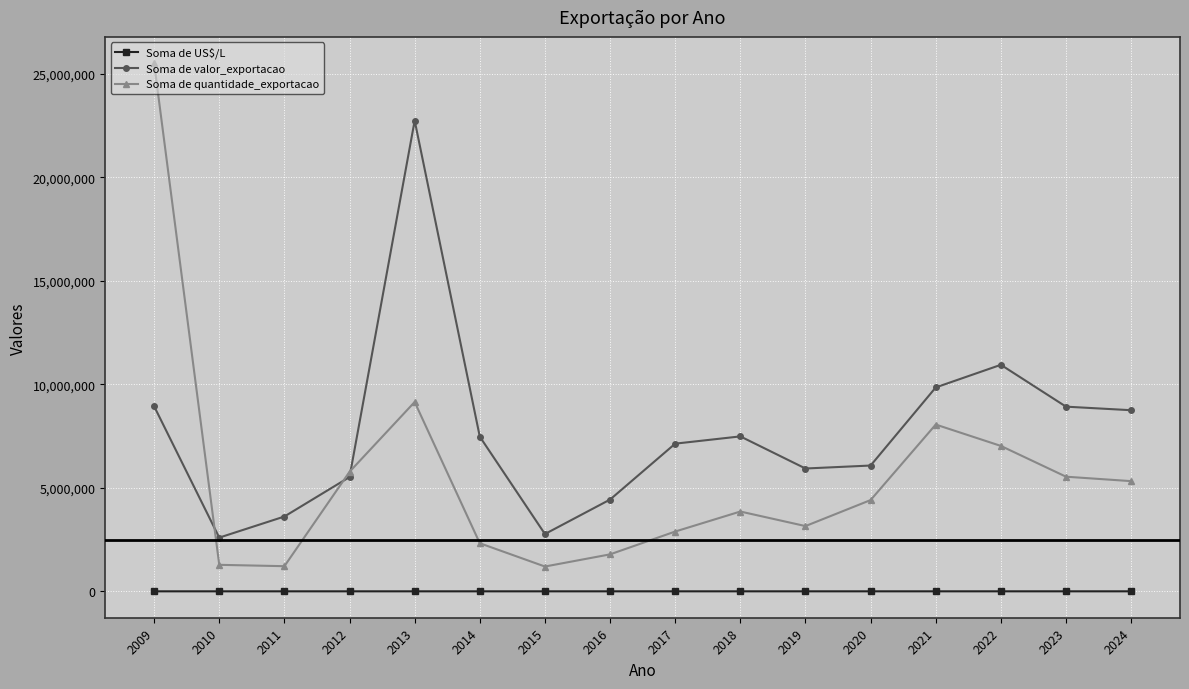

How many interior local peaks does the Soma de valor_exportacao series have?

3